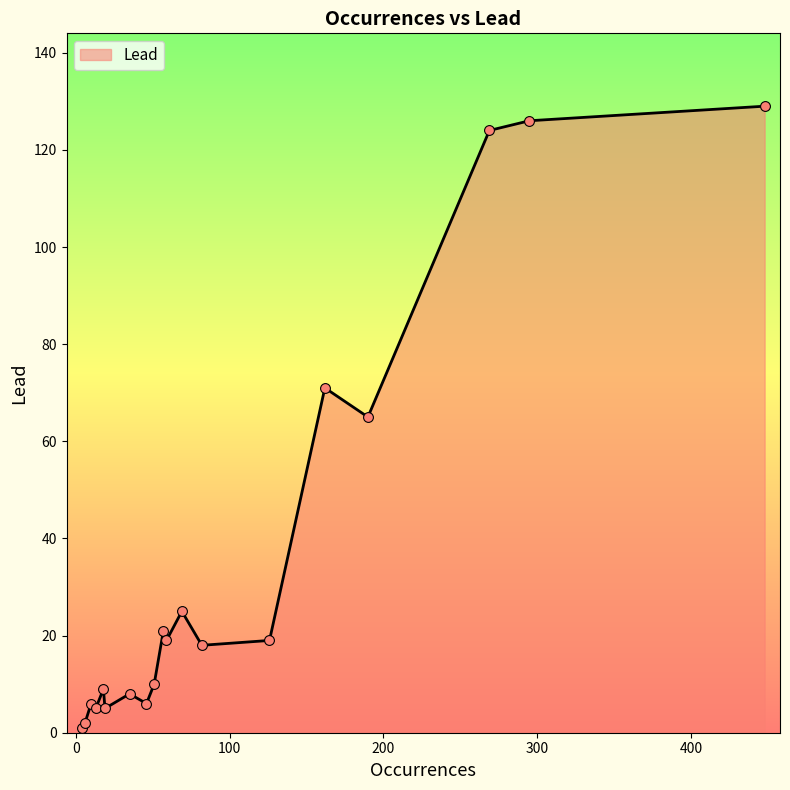

What is the difference between the maximum and minimum values?

128